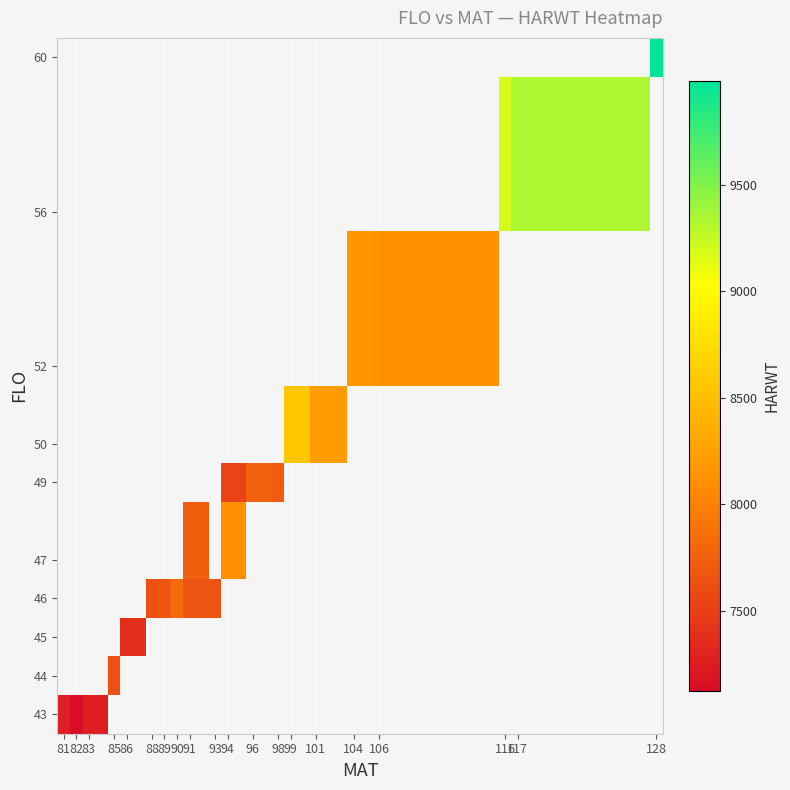

What is the minimum value shown in the chart?

7126.0